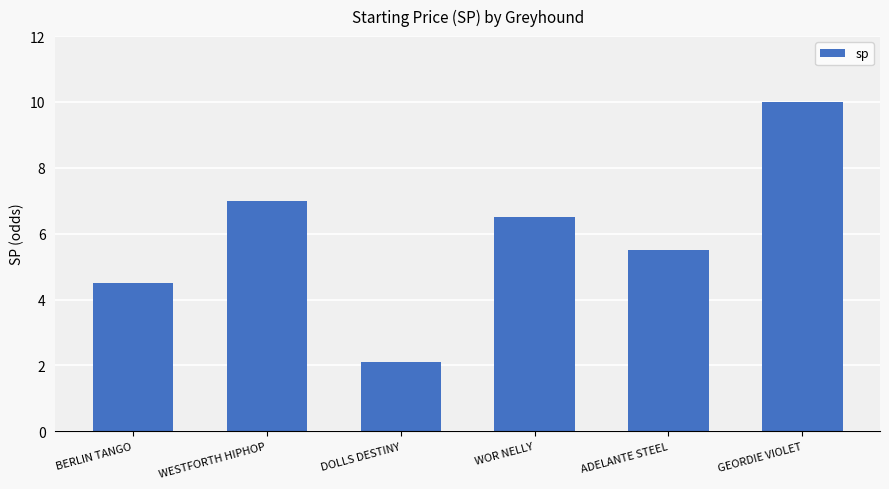

What value does the data have at WESTFORTH HIPHOP?

7.0